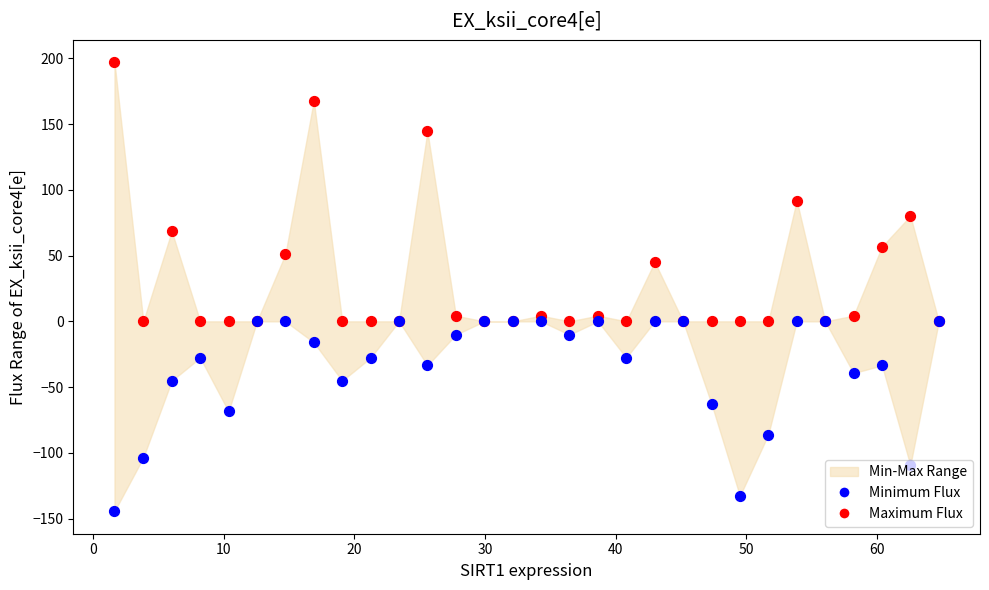

Which series has the largest total across all categories?

Maximum Flux